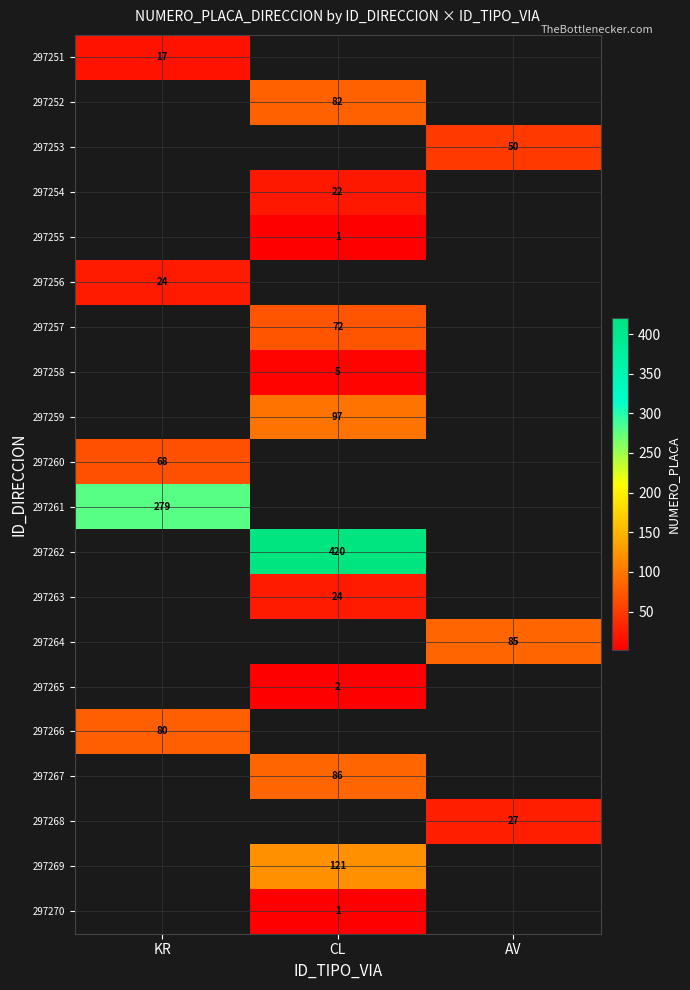

True or false: 297262 has a value of 153 at CL.

False